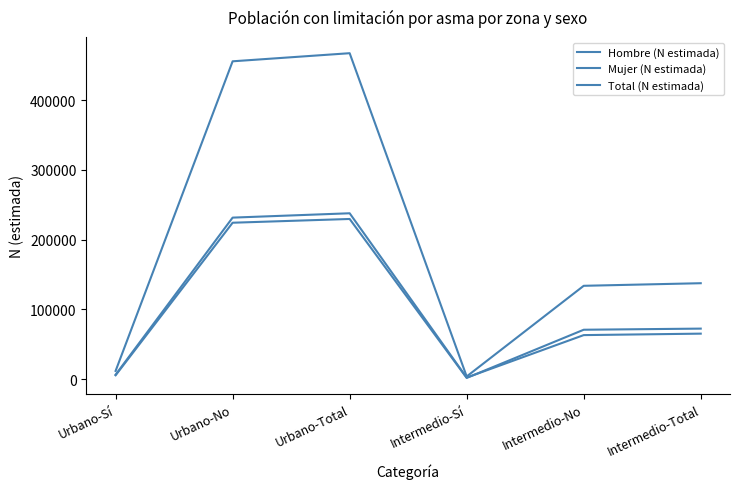

Does the chart have visible grid lines?

No